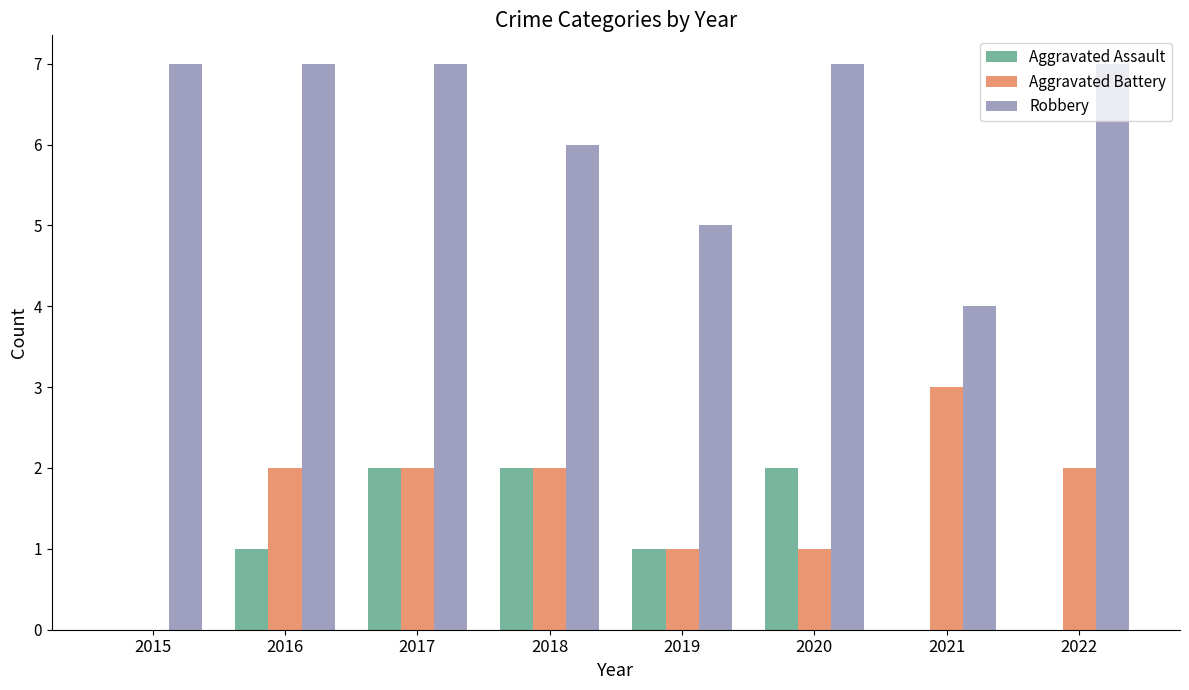

What is the sum of the Robbery values at 2019 and 2021?

9